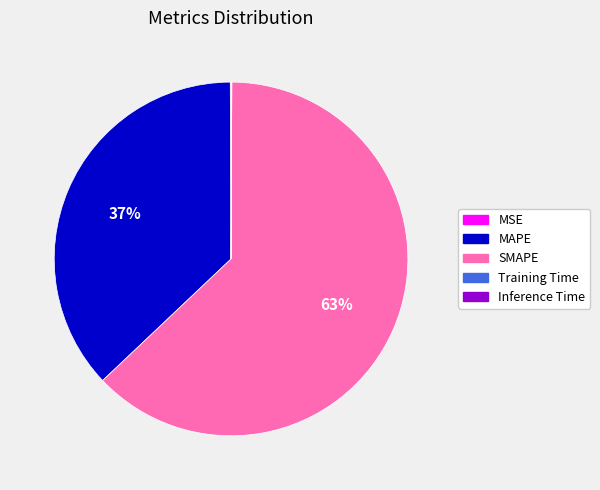

Which slice is the largest?

SMAPE